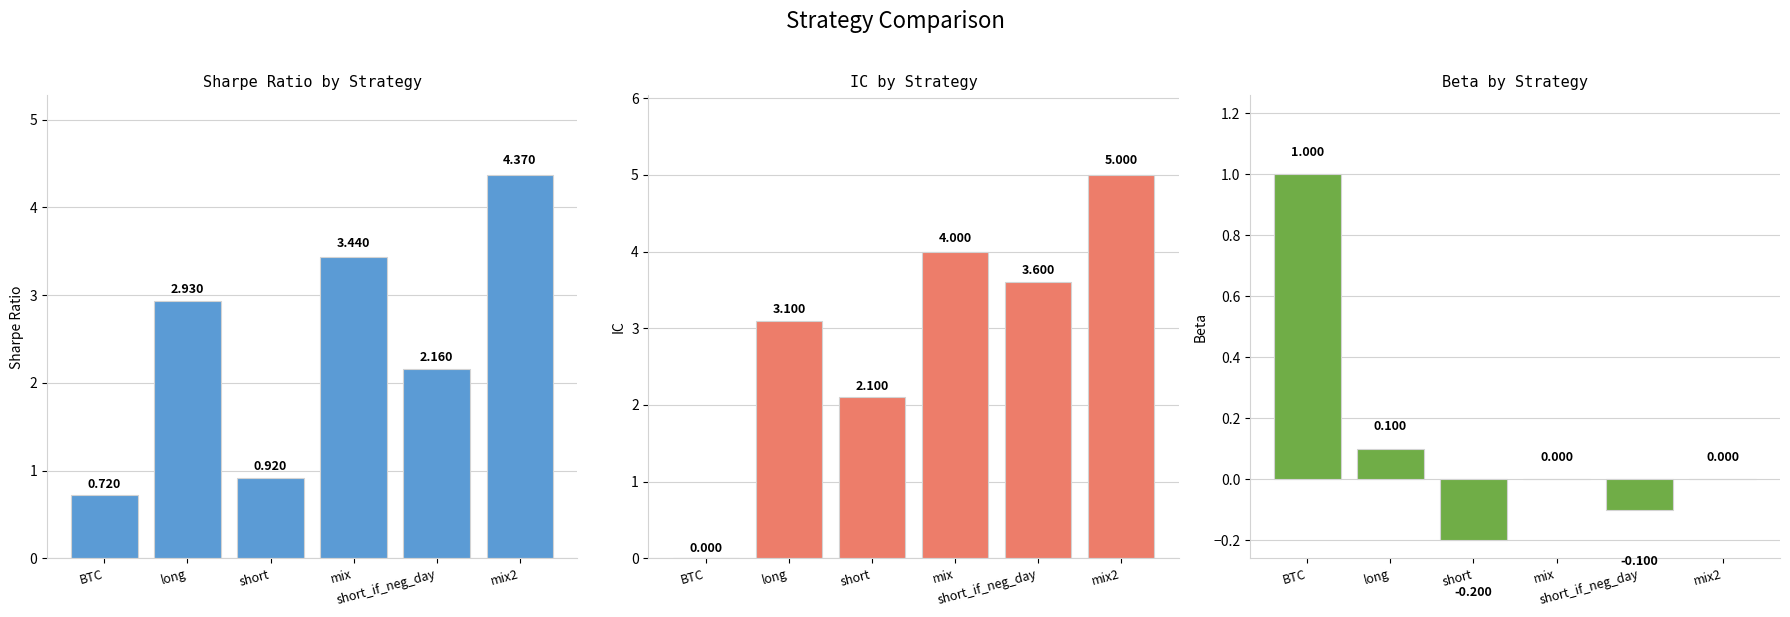

List the series in order of their peak value, lowest first.

beta, sharpe, IC